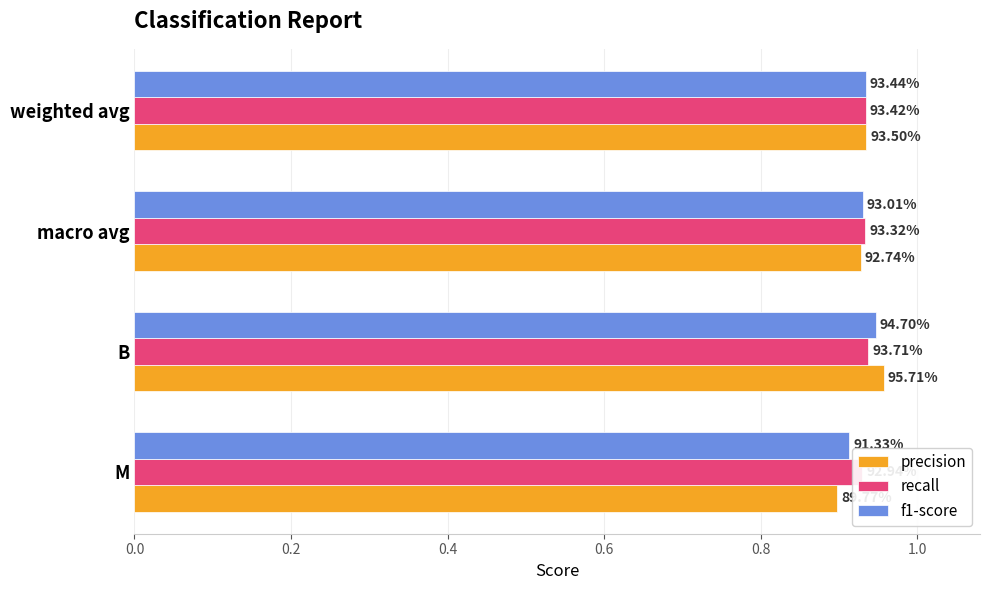

Are the bars grouped side by side (vs. stacked)?

Yes